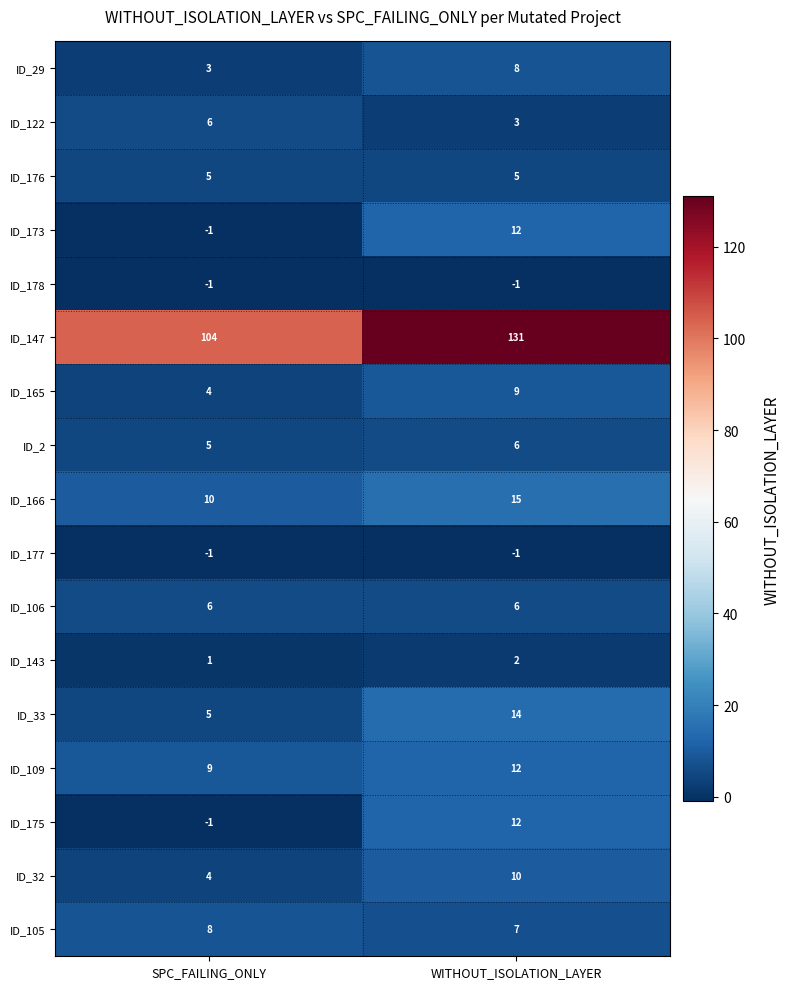

Which series has the largest total across all categories?

ID_147